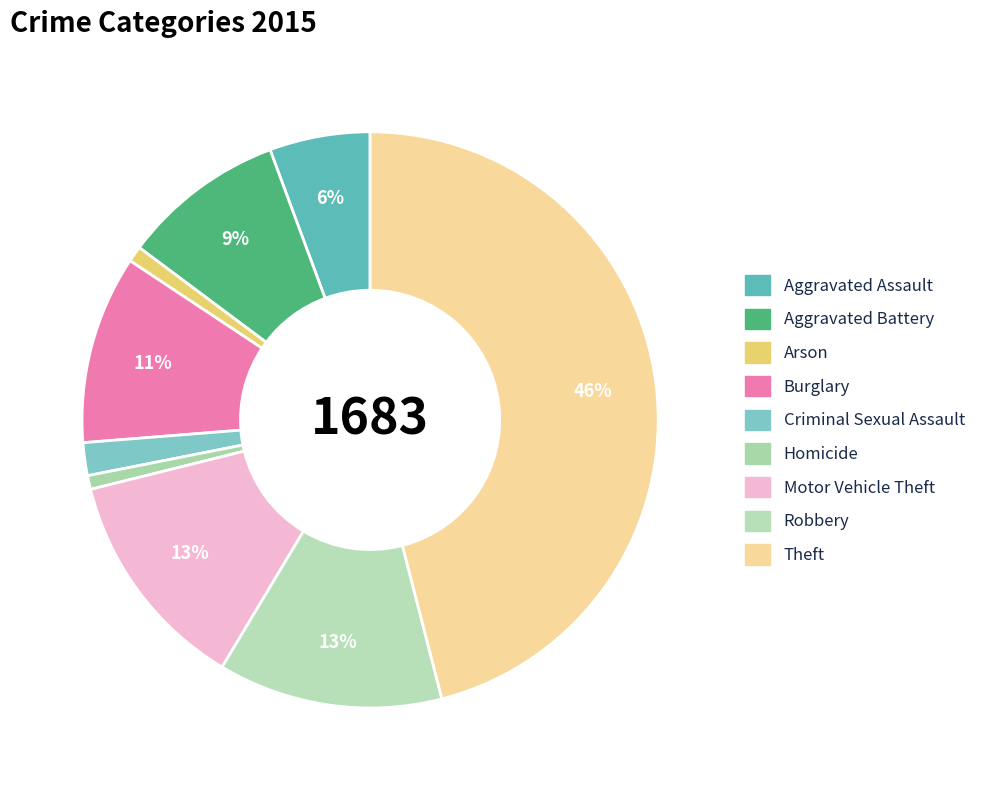

Which slice is the smallest?

Homicide